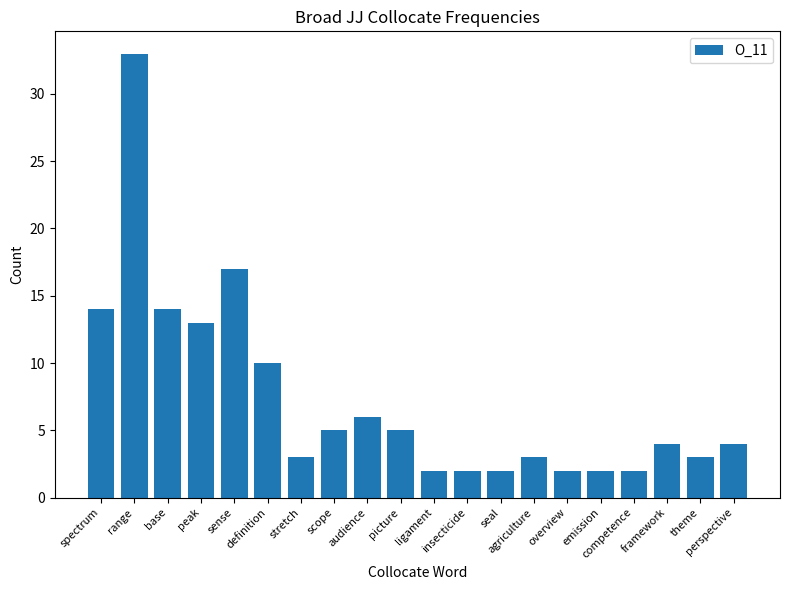

Read the value at stretch.

3